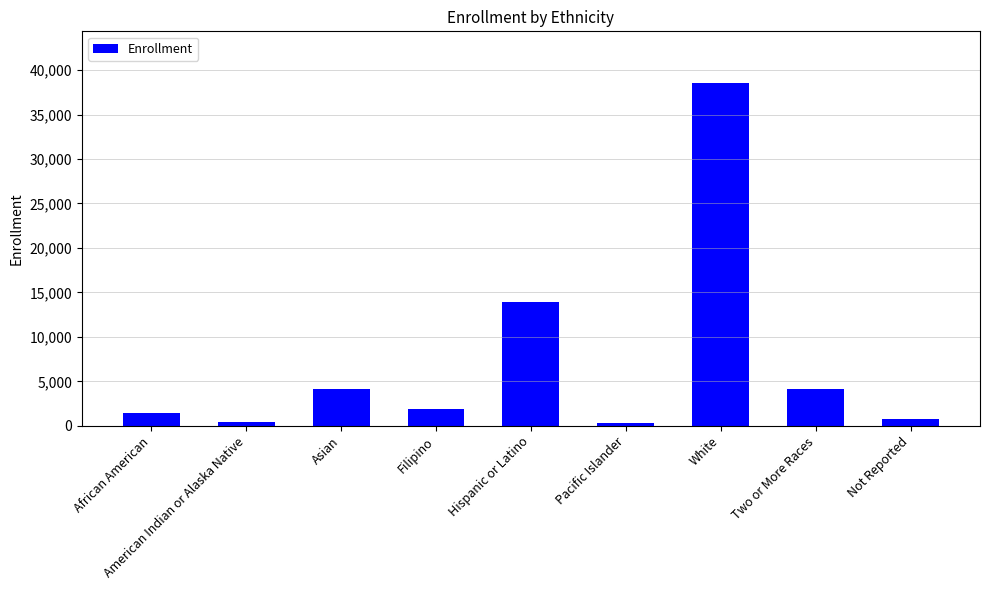

What is the change in value from Asian to Hispanic or Latino?

+9816